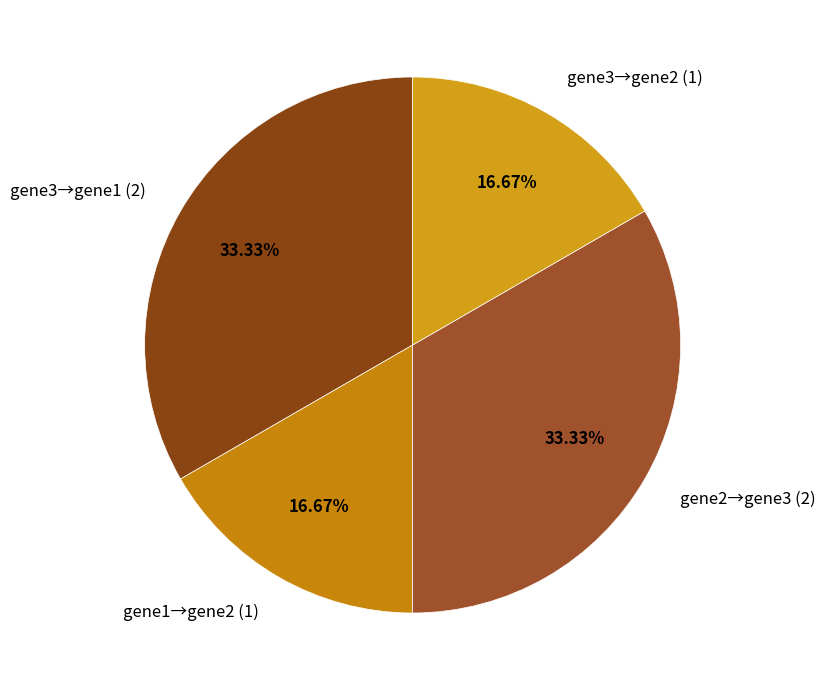

Which has a higher value, gene3→gene1 (2) or gene3→gene2 (1)?

gene3→gene1 (2)